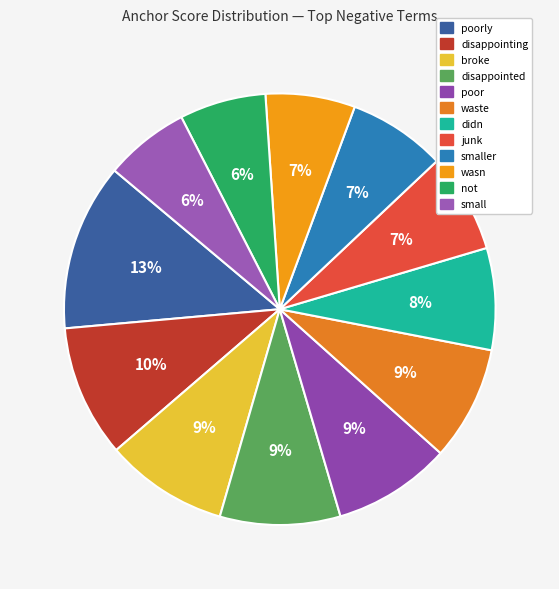

How many slices are in this pie chart?

12